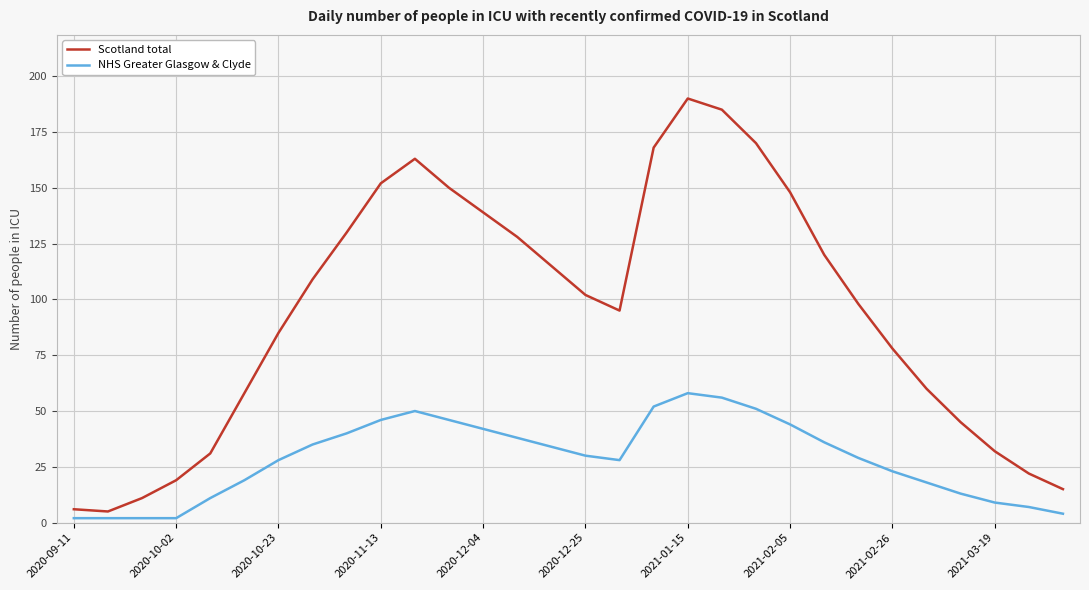

Does the chart display data point markers on the line(s)?

No